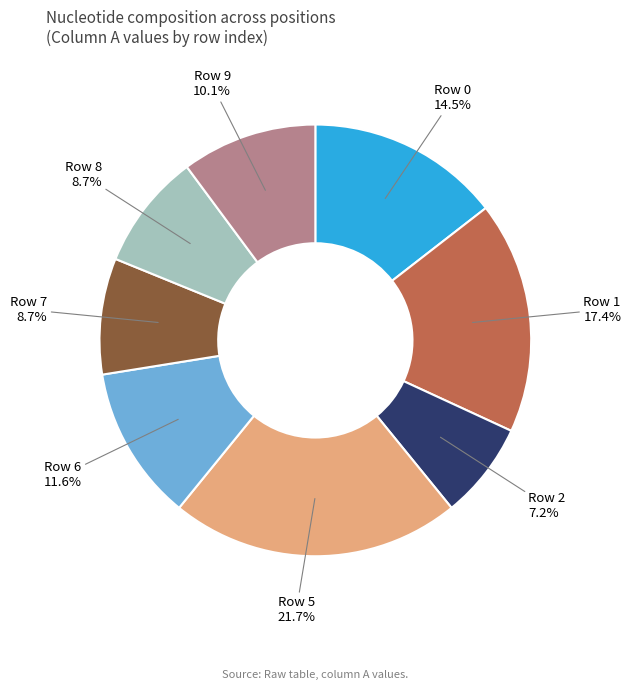

What percentage is NOT represented by Row 1?

82.6%